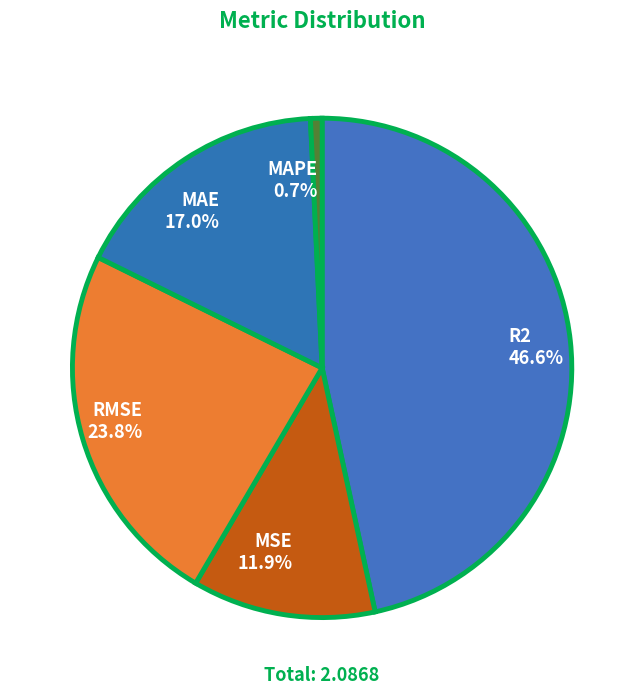

Which slice is the largest?

R2